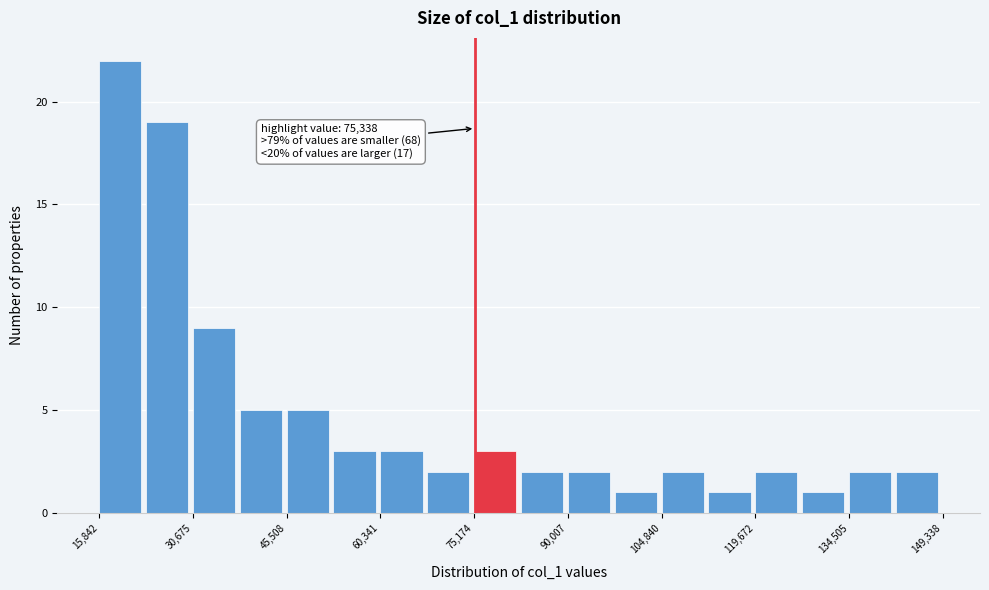

Read against the x-axis, roughly where is the centre of the tallest bar?

20000